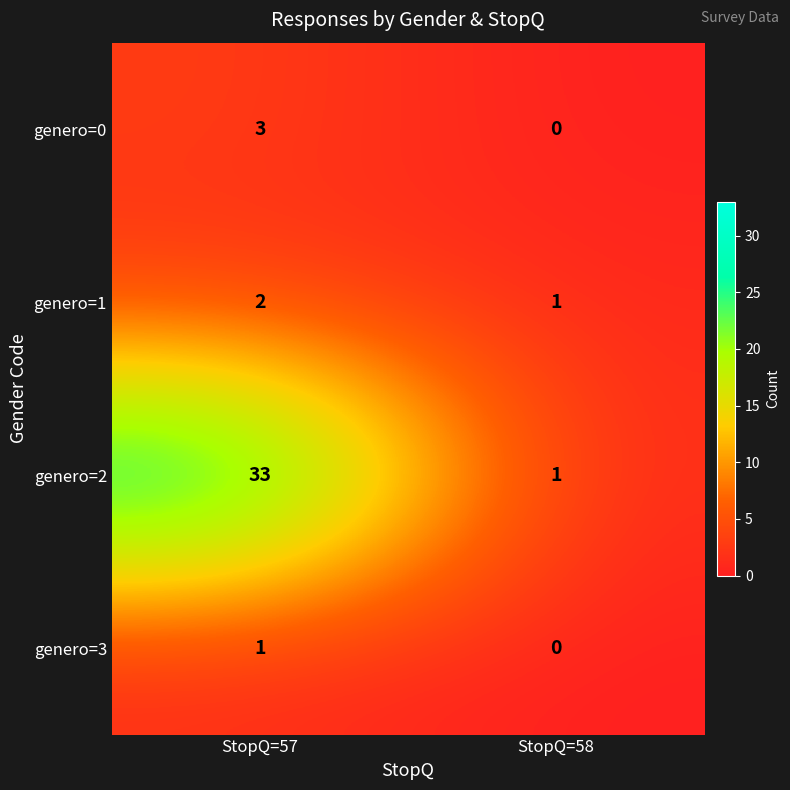

What is the sum of all genero=1 values?

3